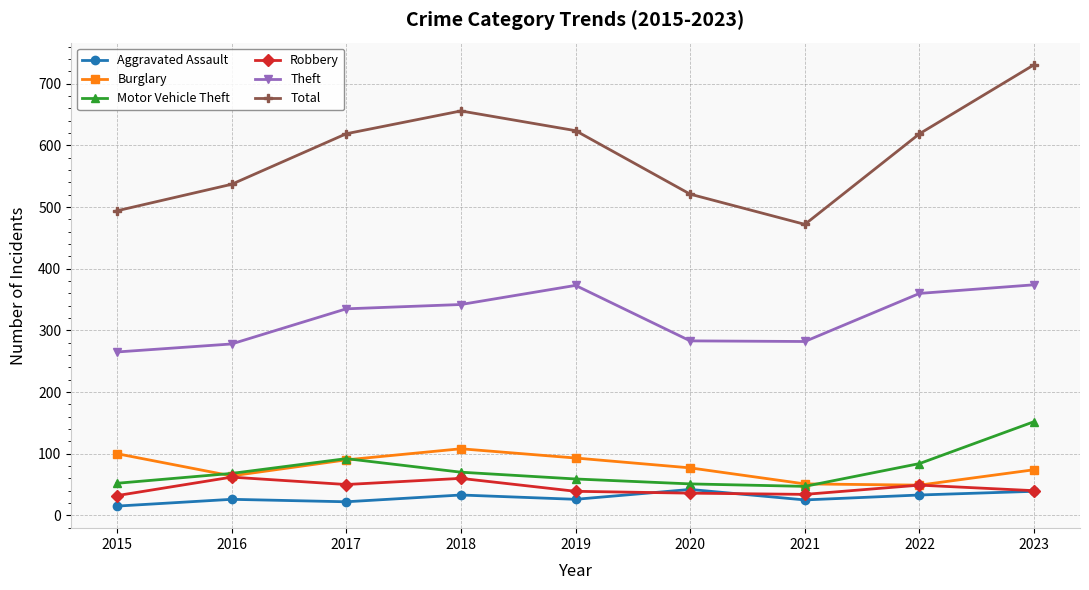

Is the value of Burglary at 2016 greater than the value of Robbery at 2023?

Yes